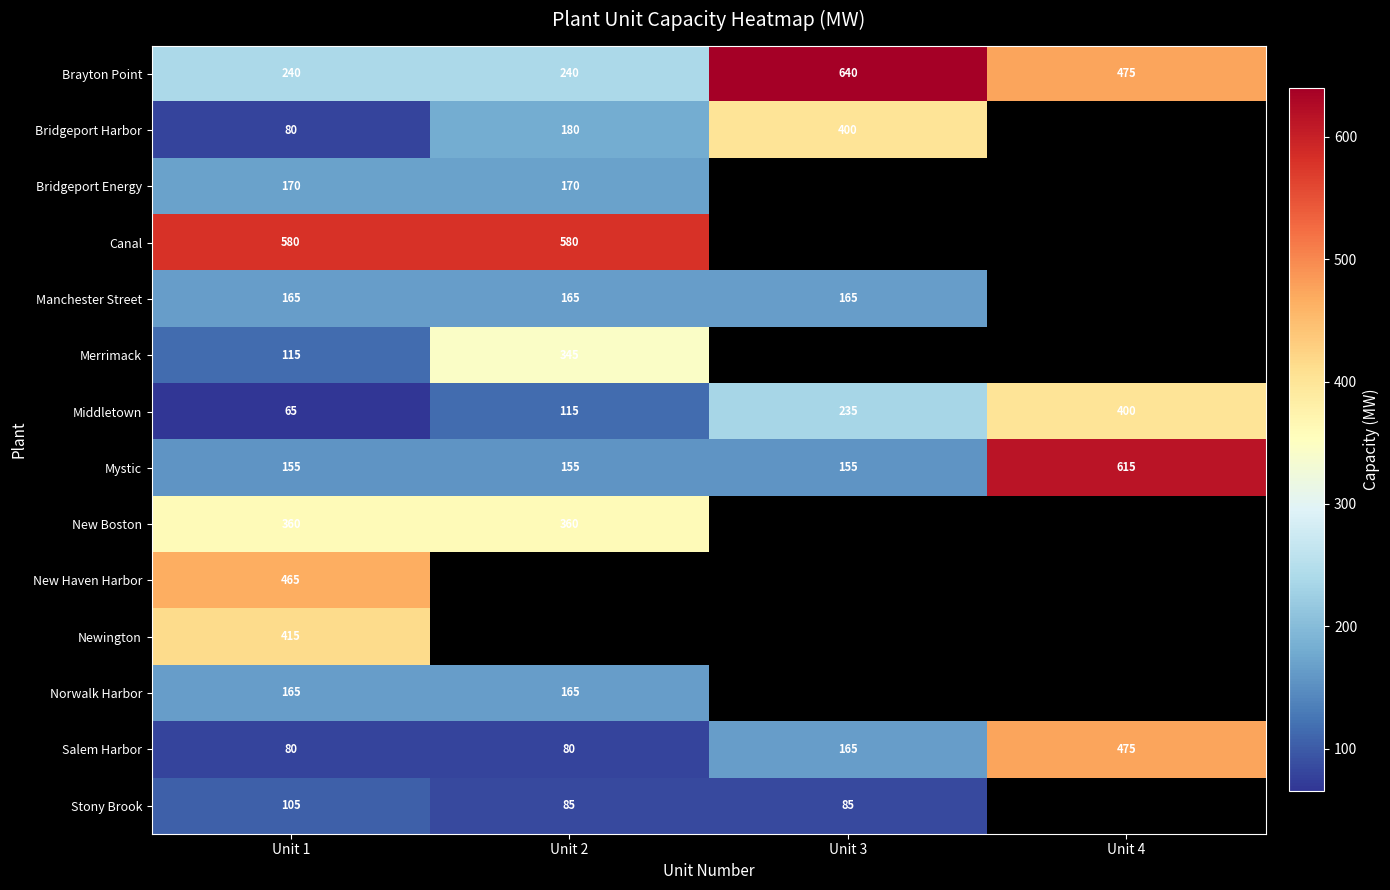

What is the difference between the maximum and minimum values in the Middletown series?

335